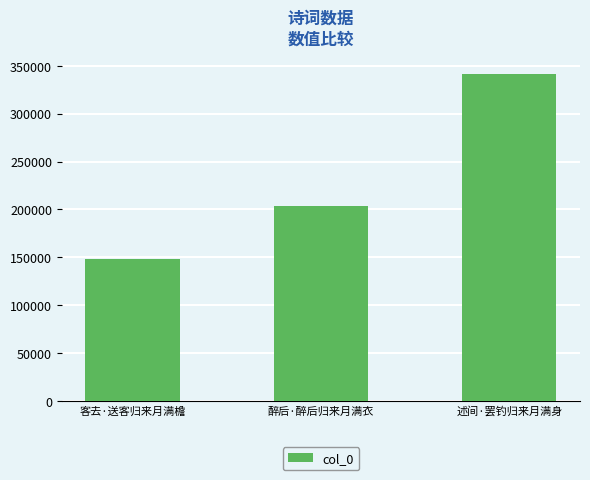

Approximately how many times larger is the value at 客去·送客归来月满檐 compared to 醉后·醉后归来月满衣?

0.7